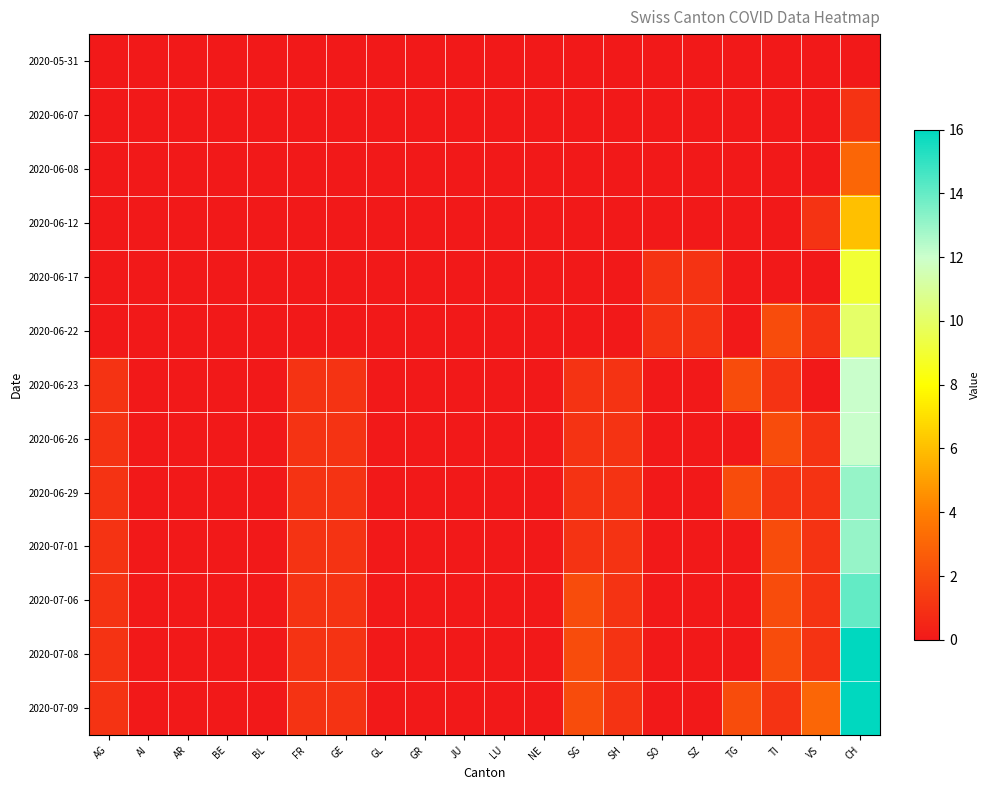

At which category does the chart reach its minimum across all series?

AG